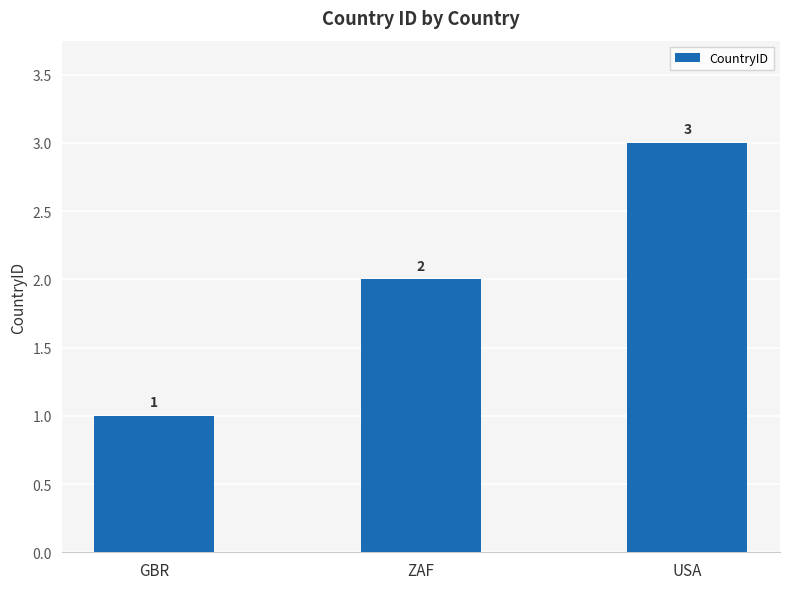

Reading left to right, list all the values displayed in this chart.

1	2	3